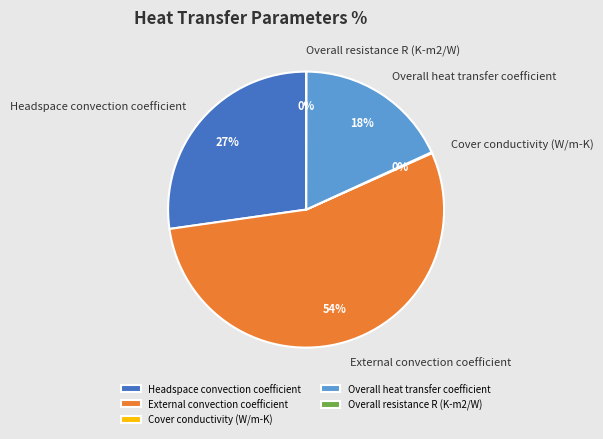

To the nearest percent, what is the average slice percentage?

20%